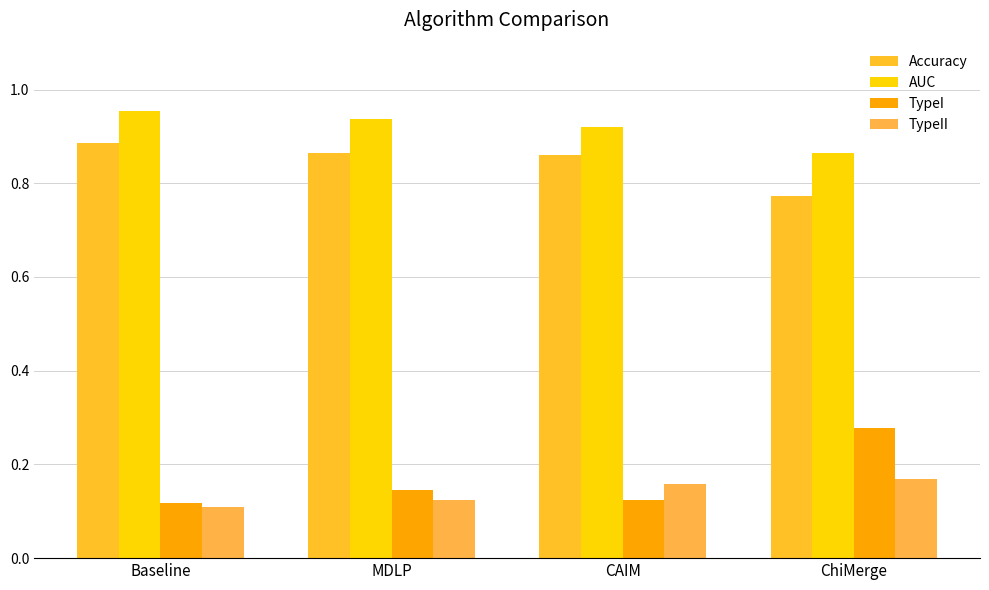

Count the number of data series in this chart.

4